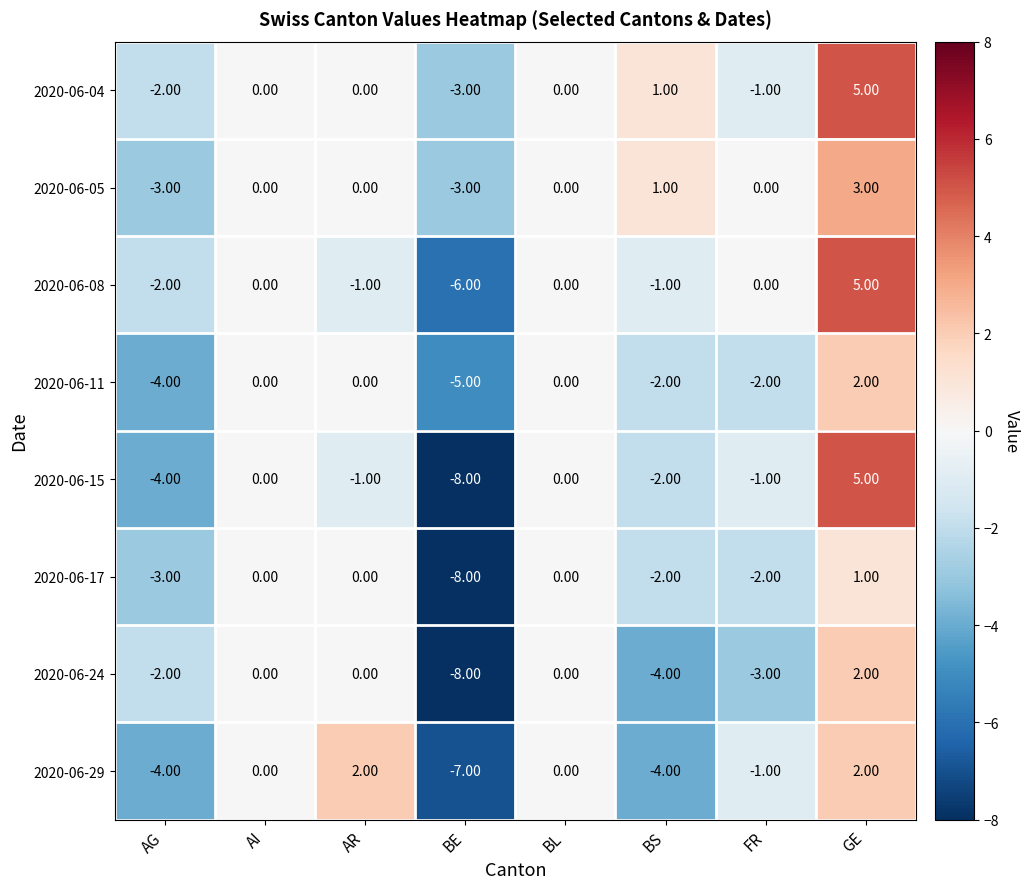

What is the difference between the highest and lowest values at AR?

3